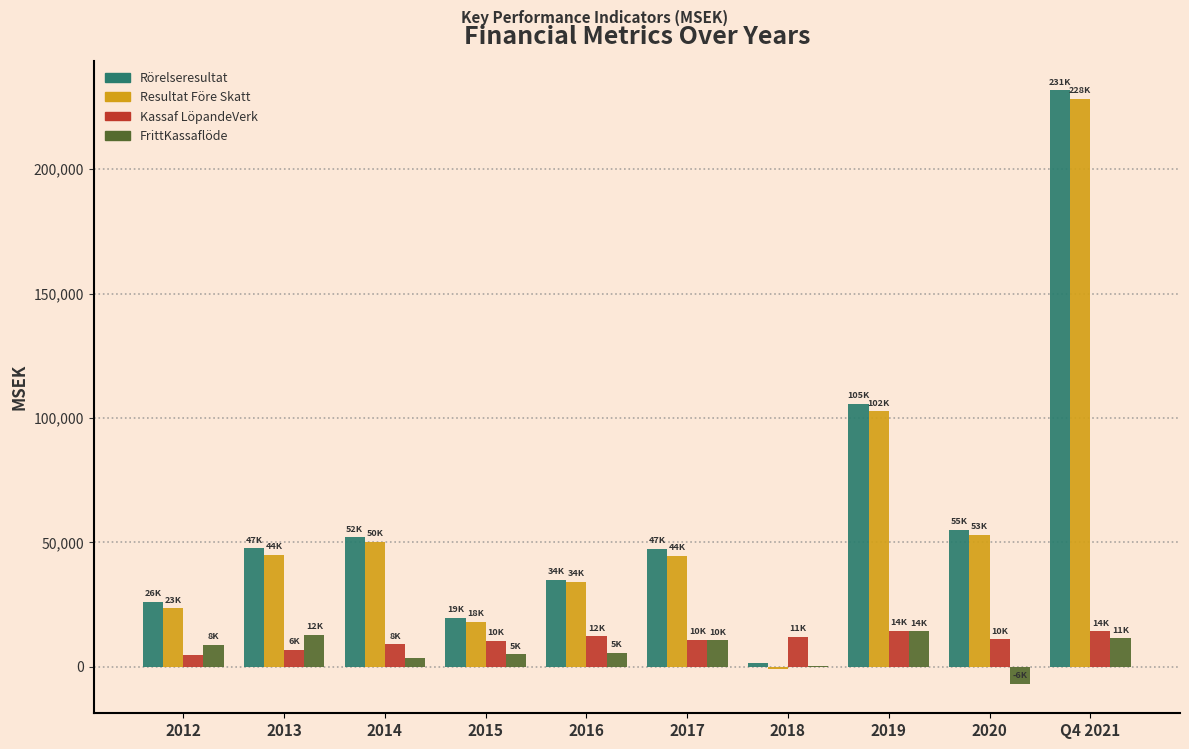

What is the maximum value shown in the chart?

231669